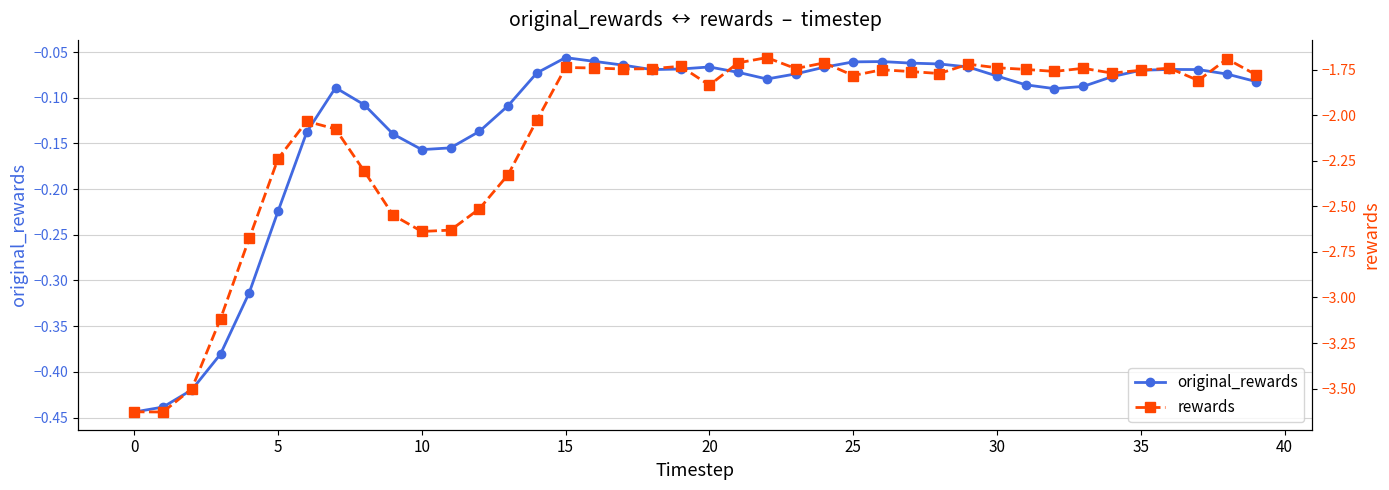

Reading right to left, what are all the values shown in this chart?

original_rewards: -0.1	-0.1	-0.1	-0.1	-0.1	-0.1	-0.1	-0.1	-0.1	-0.1	-0.1	-0.1	-0.1	-0.1	-0.1	-0.1	-0.1	-0.1	-0.1	-0.1	-0.1	-0.1	-0.1	-0.1	-0.1	-0.1	-0.1	-0.1	-0.2	-0.2	-0.1	-0.1	-0.1	-0.1	-0.2	-0.3	-0.4	-0.4	-0.4	-0.4
rewards: -1.8	-1.7	-1.8	-1.7	-1.8	-1.8	-1.7	-1.8	-1.7	-1.7	-1.7	-1.8	-1.8	-1.8	-1.8	-1.7	-1.7	-1.7	-1.7	-1.8	-1.7	-1.7	-1.7	-1.7	-1.7	-2.0	-2.3	-2.5	-2.6	-2.6	-2.5	-2.3	-2.1	-2.0	-2.2	-2.7	-3.1	-3.5	-3.6	-3.6